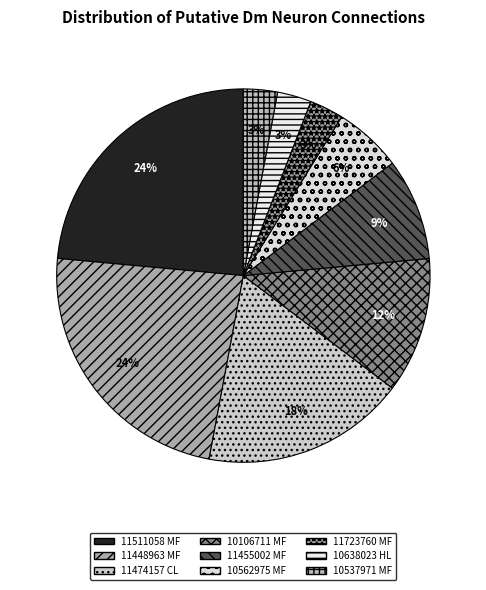

How many segments does this pie chart have?

9